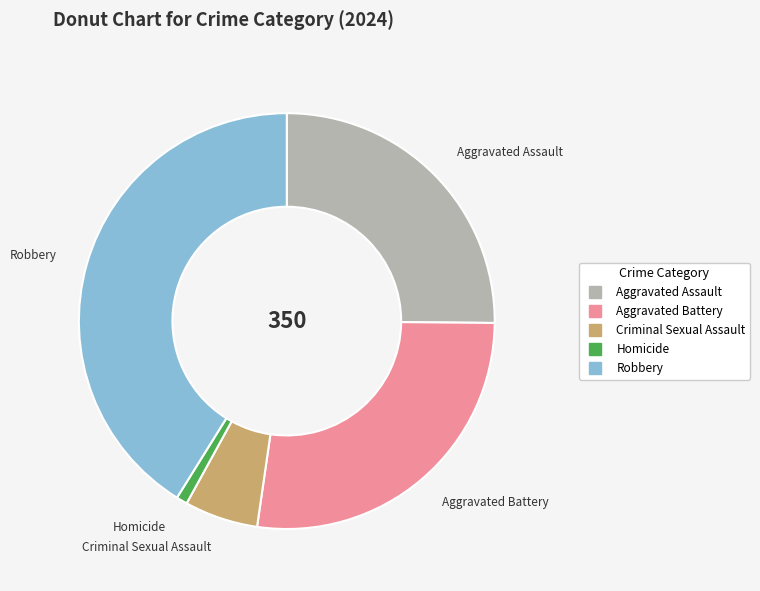

Is there a majority slice in this chart?

No